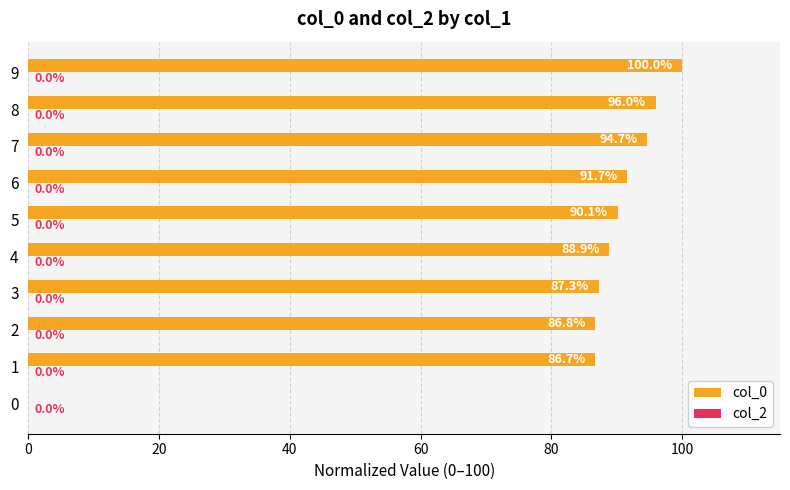

The value at 0 is 0.0. True or false?

True